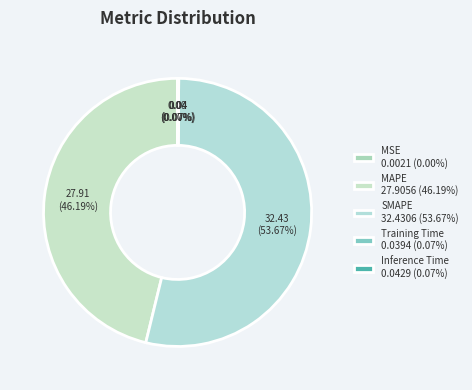

How many slices are in this pie chart?

5